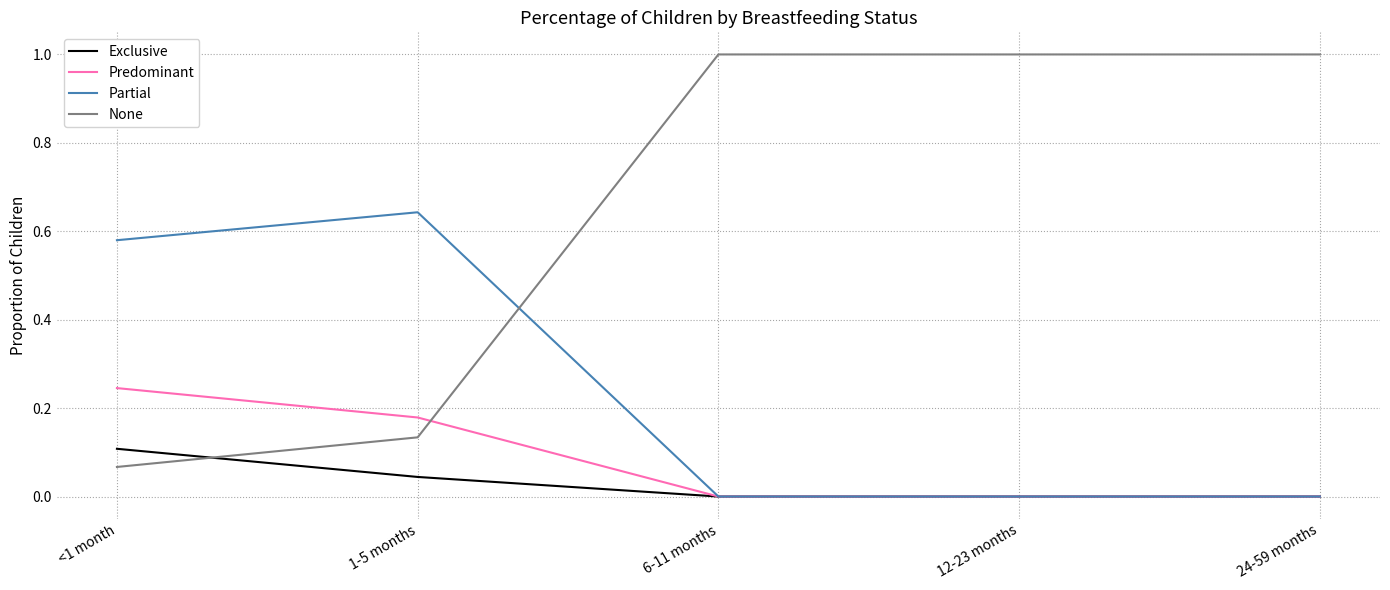

Where is the first local maximum for Partial?

1-5 months